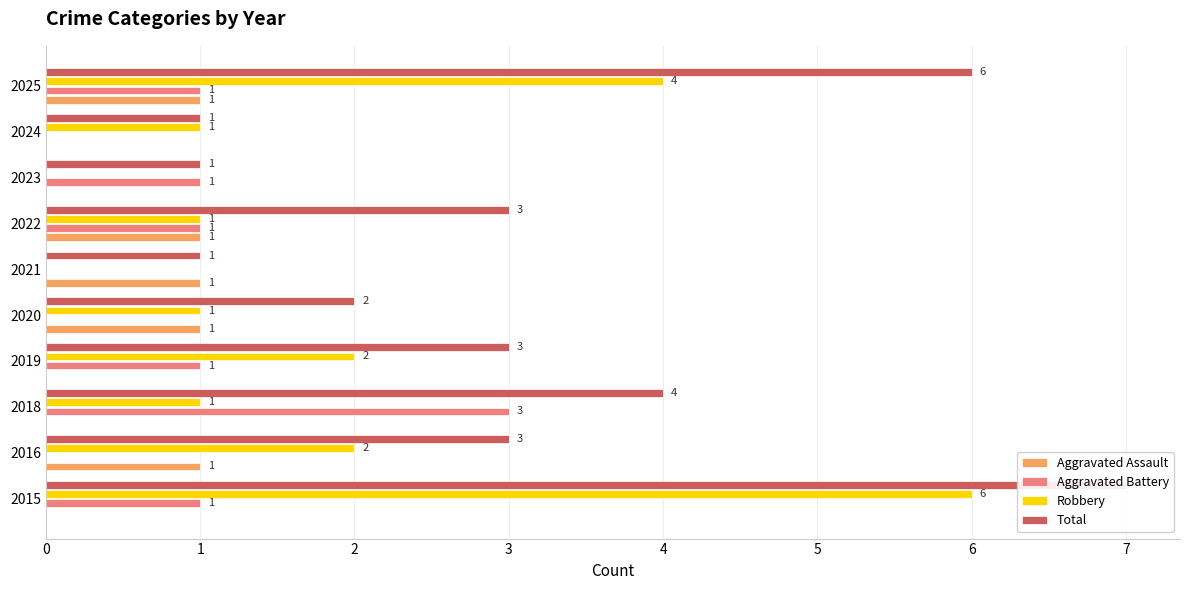

List the labels in order of Aggravated Battery value, smallest first.

2016, 2020, 2021, 2024, 2015, 2019, 2022, 2023, 2025, 2018